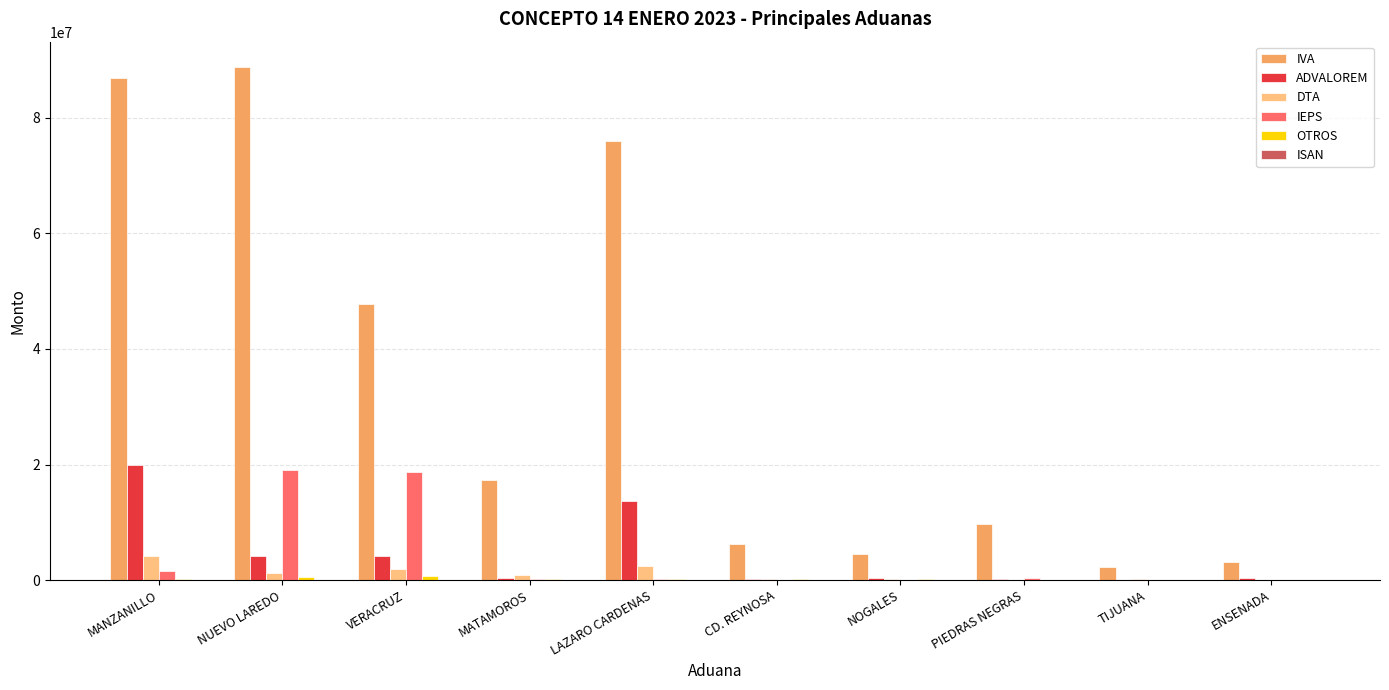

Read the IVA value at MANZANILLO, to the nearest 100.

86889000